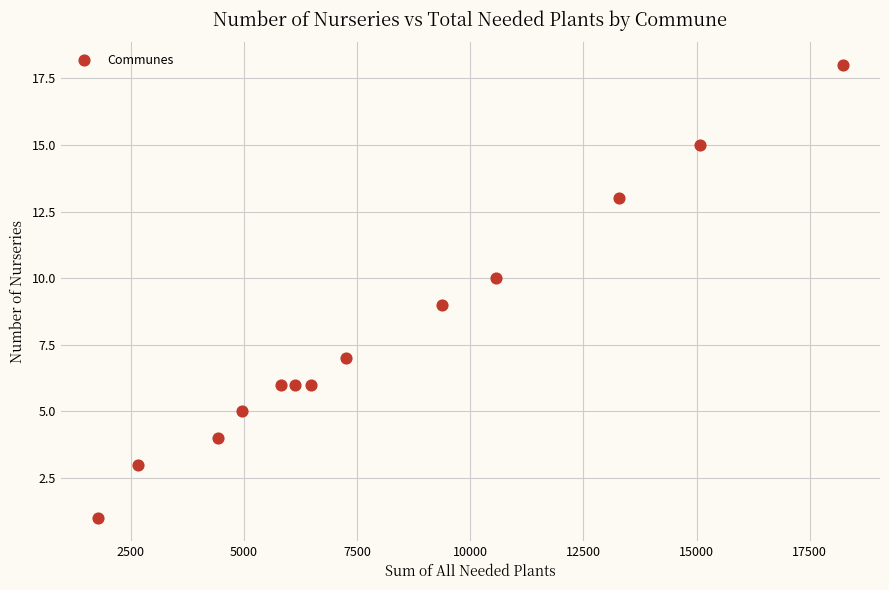

What is the range of X values (max minus min)?

16461